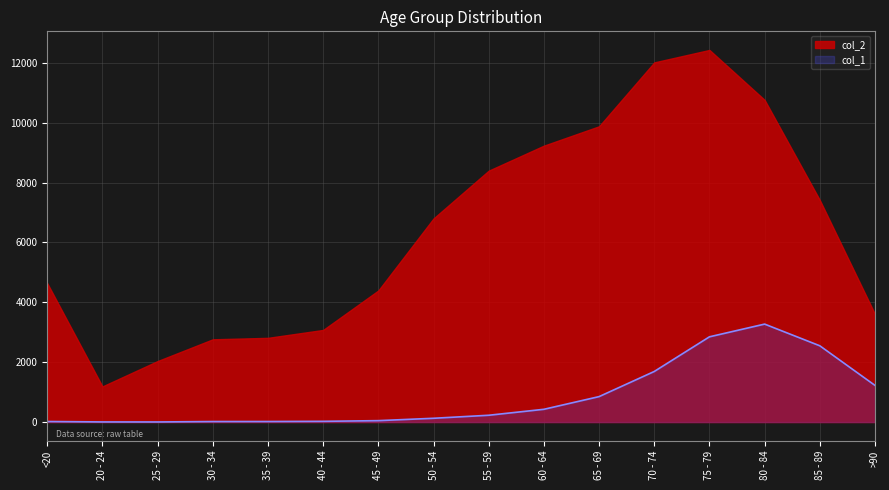

Between <20 and 85 - 89, which is larger?

85 - 89